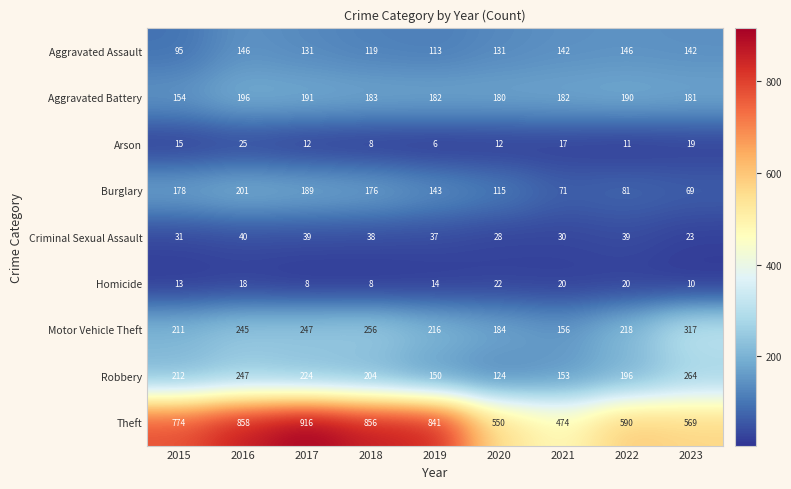

Where does the Burglary series first go above 143?

2015